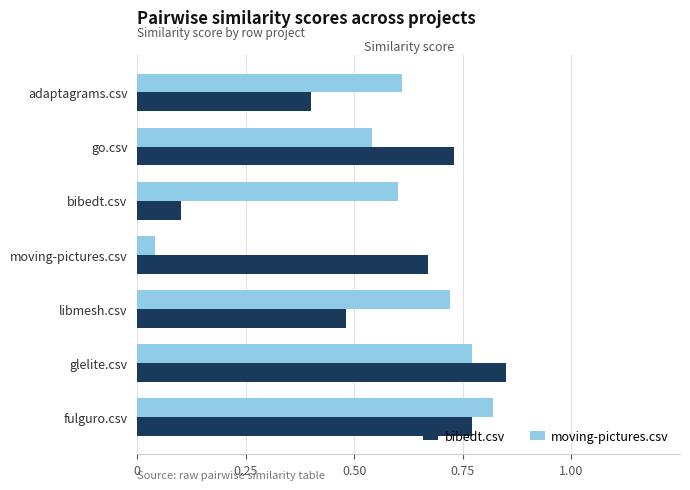

Between adaptagrams.csv and bibedt.csv, which series saw the biggest shift?

bibedt.csv